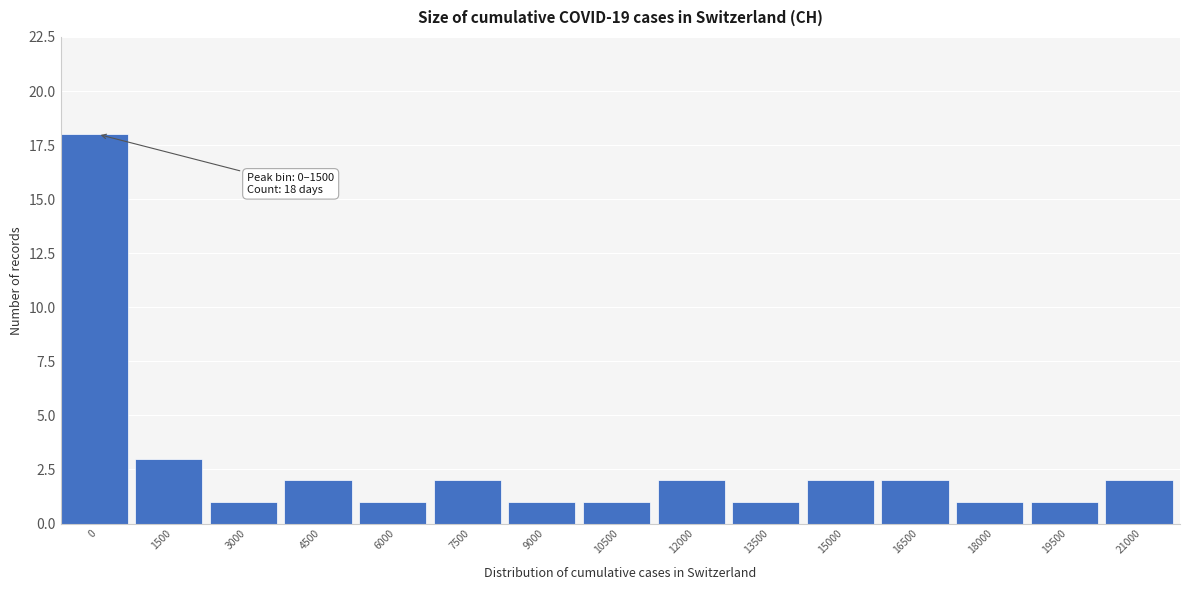

Reading right to left, list all the values displayed in this chart.

21000=2	19500=1	18000=1	16500=2	15000=2	13500=1	12000=2	10500=1	9000=1	7500=2	6000=1	4500=2	3000=1	1500=3	0=18